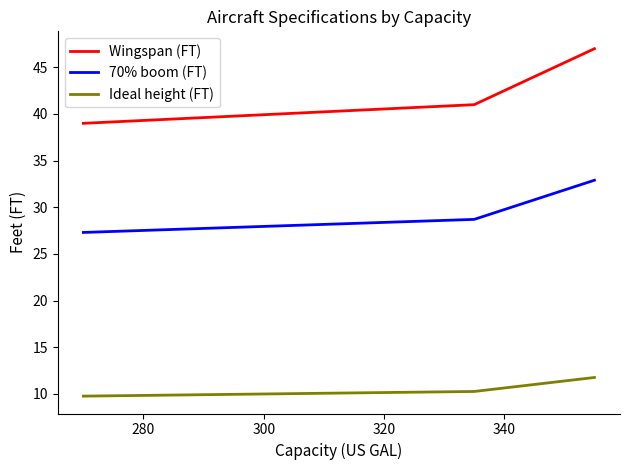

List the series in order of their overall mean, highest first.

Wingspan (FT), 70% boom (FT), Ideal height (FT)